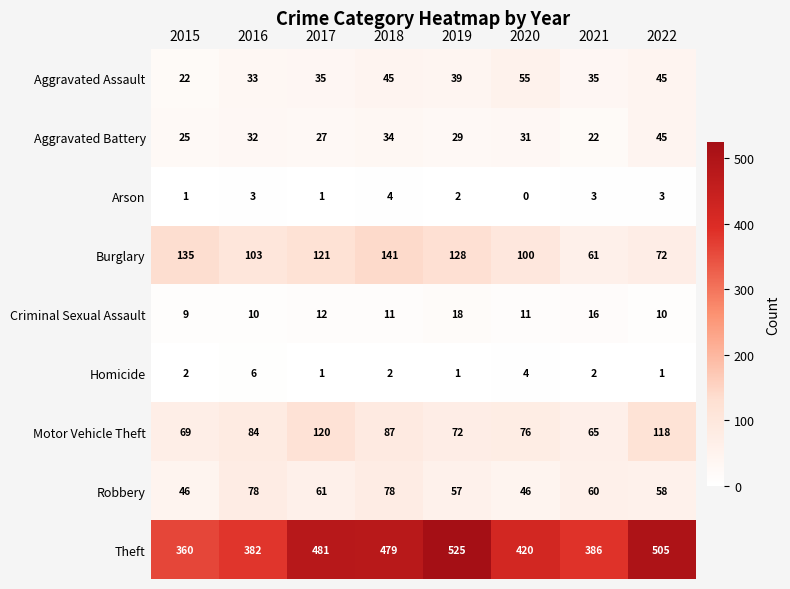

What is the difference between the highest and lowest values at 2016?

379